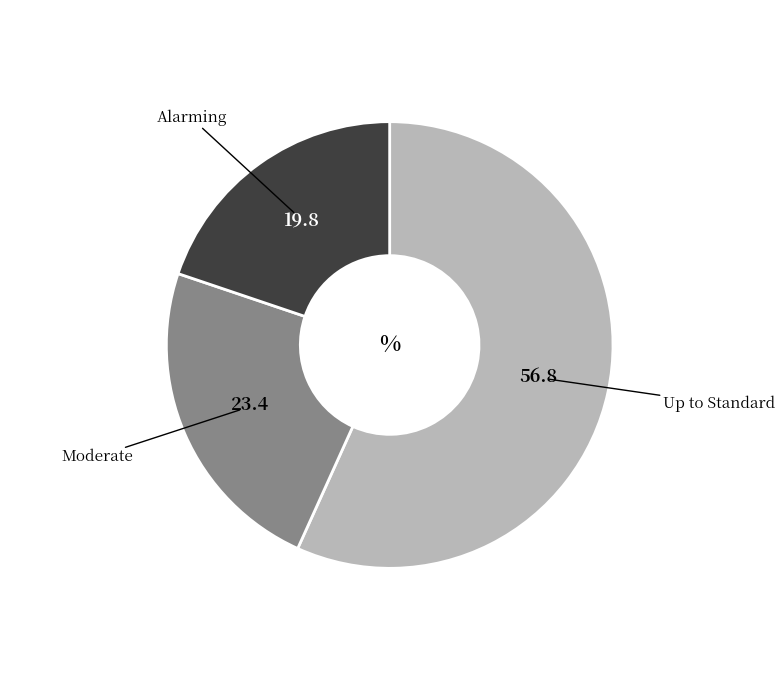

Is there a majority slice in this chart?

Yes